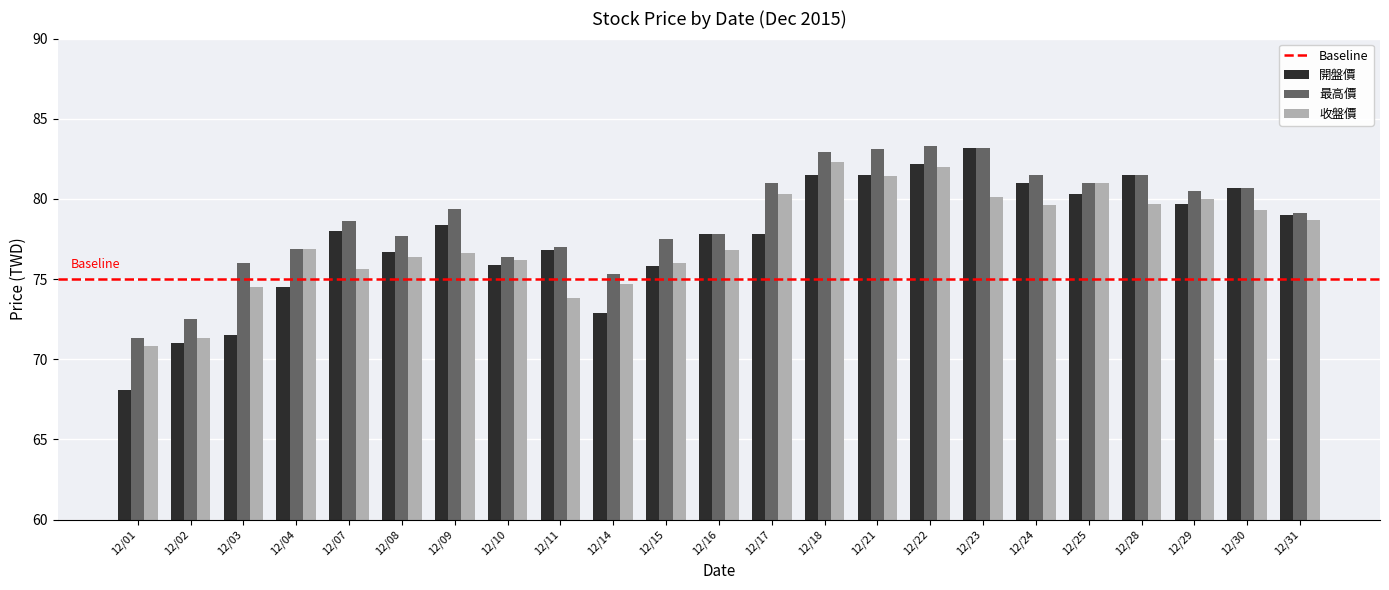

Does the chart contain stacked bars?

No